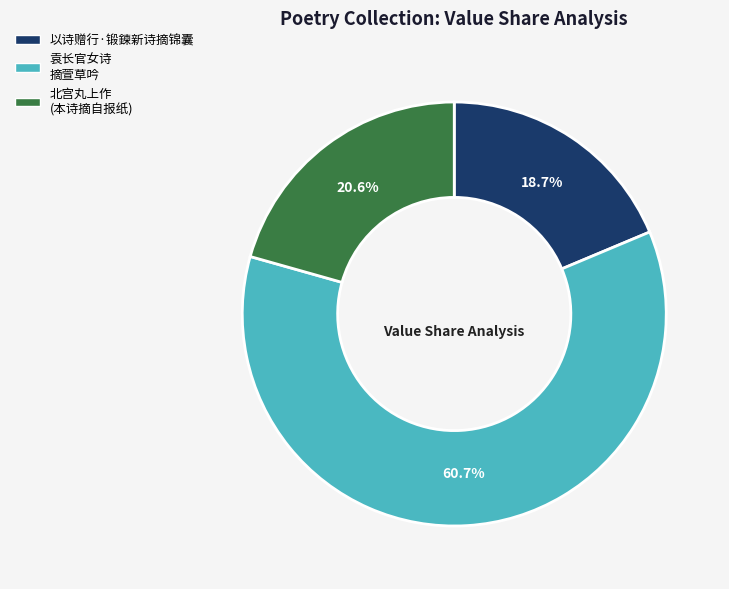

Does any single category account for the majority?

Yes